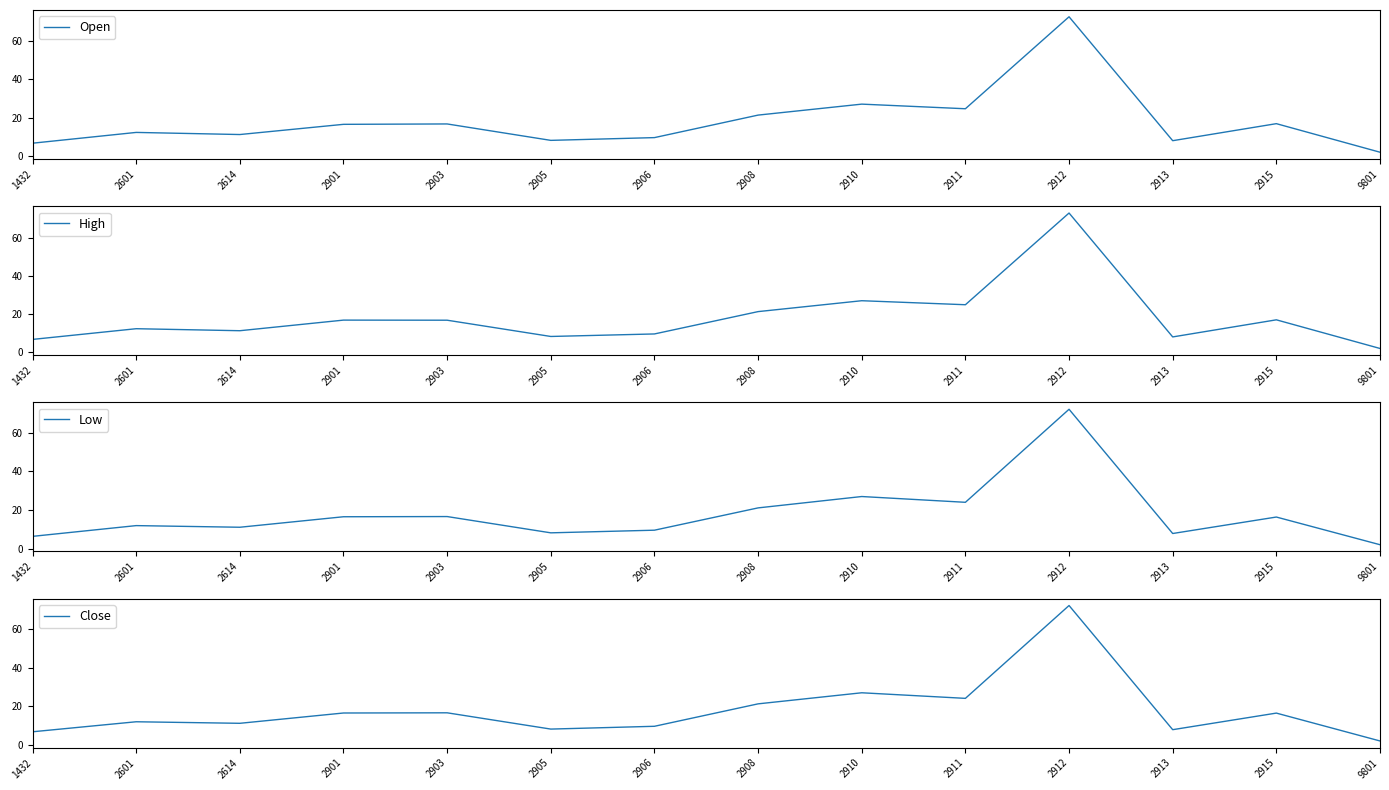

True or false: Low has a value of 7.8 at 2913.

True